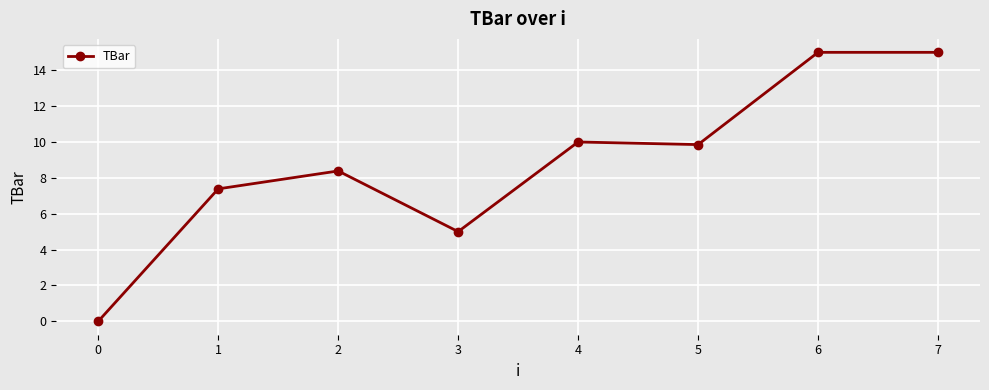

What is the maximum value shown in the chart?

15.0